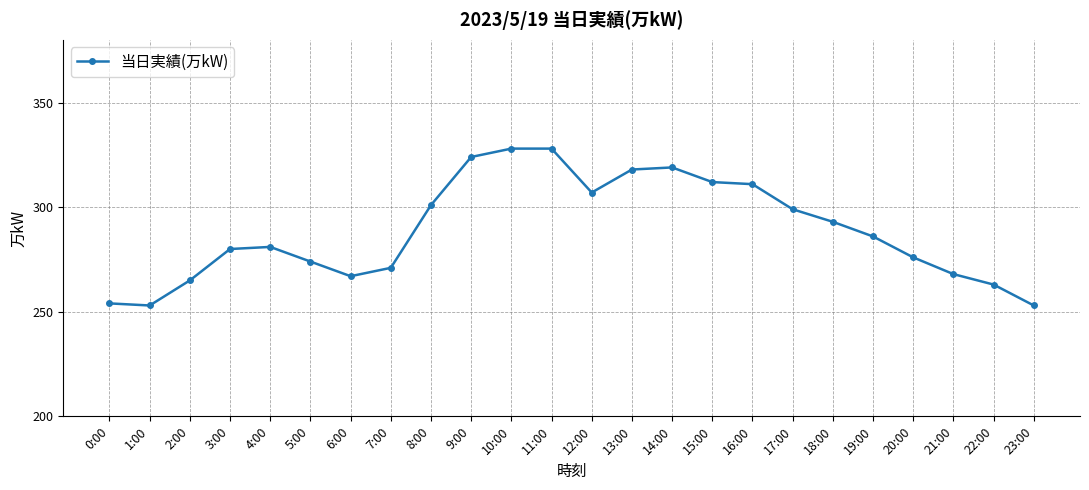

True or false: there are more than 0 points higher than both neighbors.

True